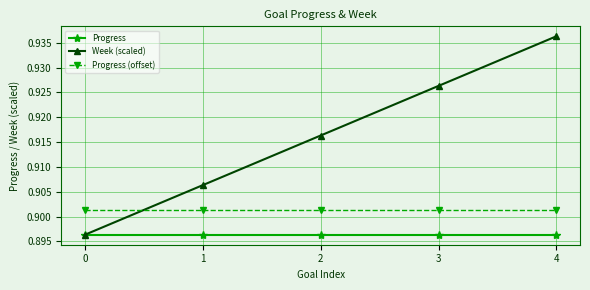

Does the chart have visible grid lines?

Yes